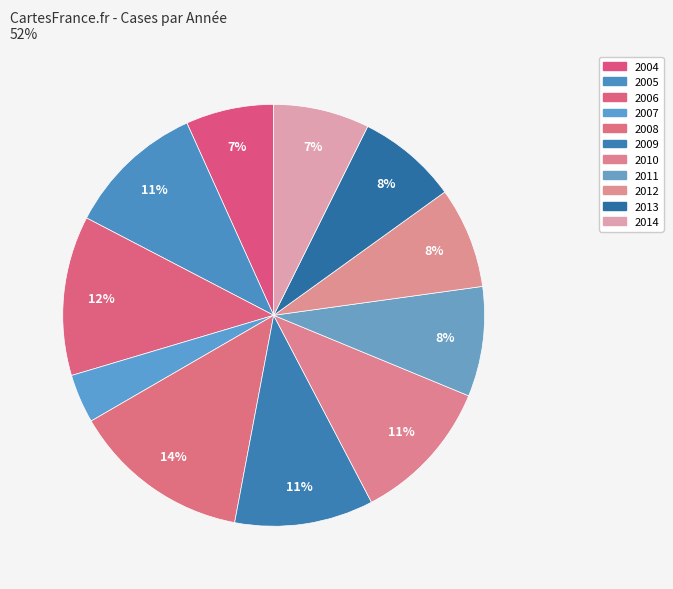

What is the ratio of the value at 2014 to the value at 2010?

0.7